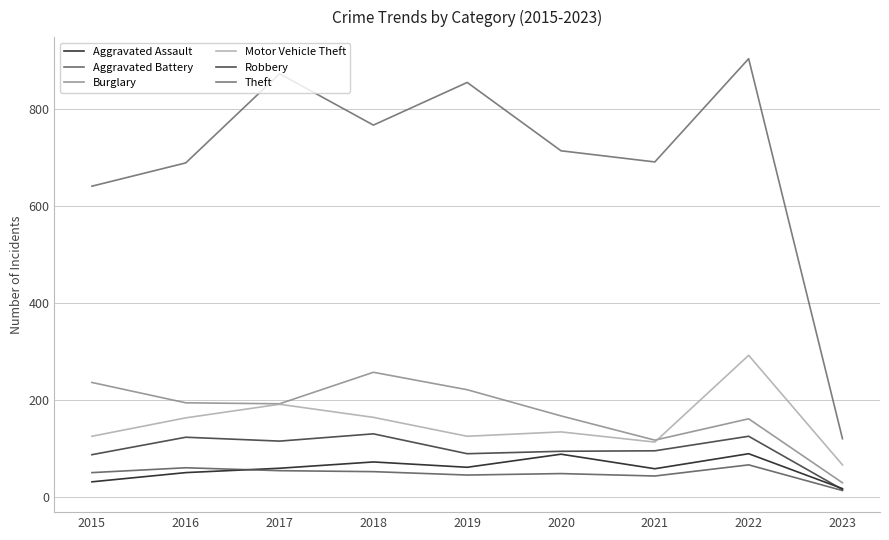

At which category is the sum across all series the highest?

2022